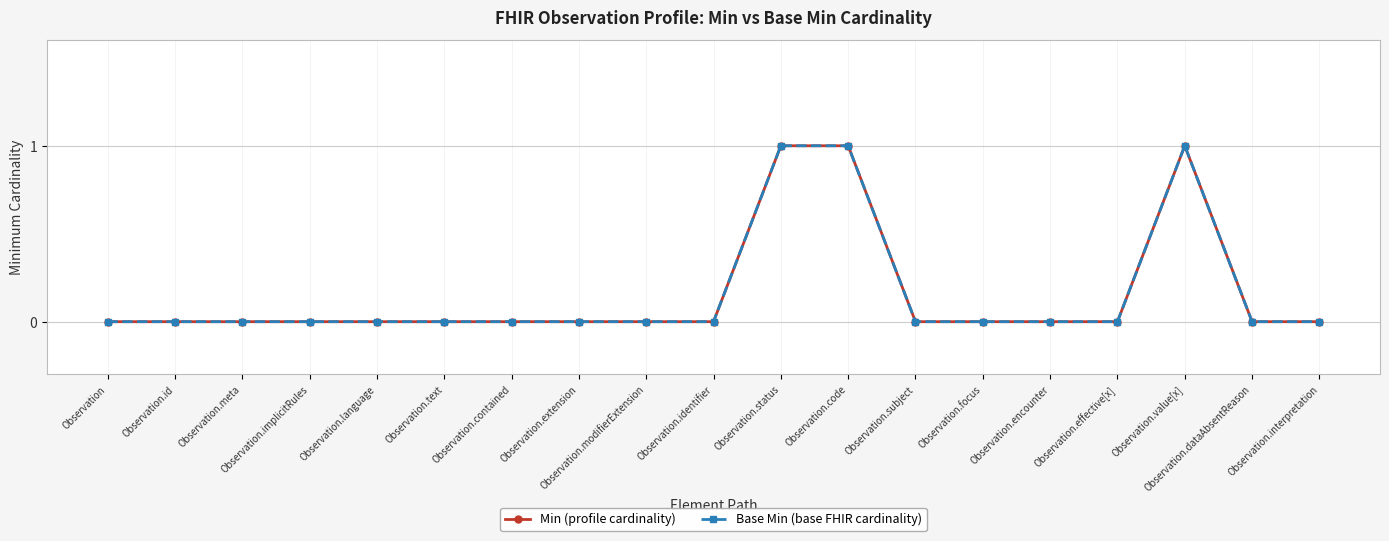

The value of Base Min (base FHIR cardinality) at Observation.meta is 0. True or false?

True